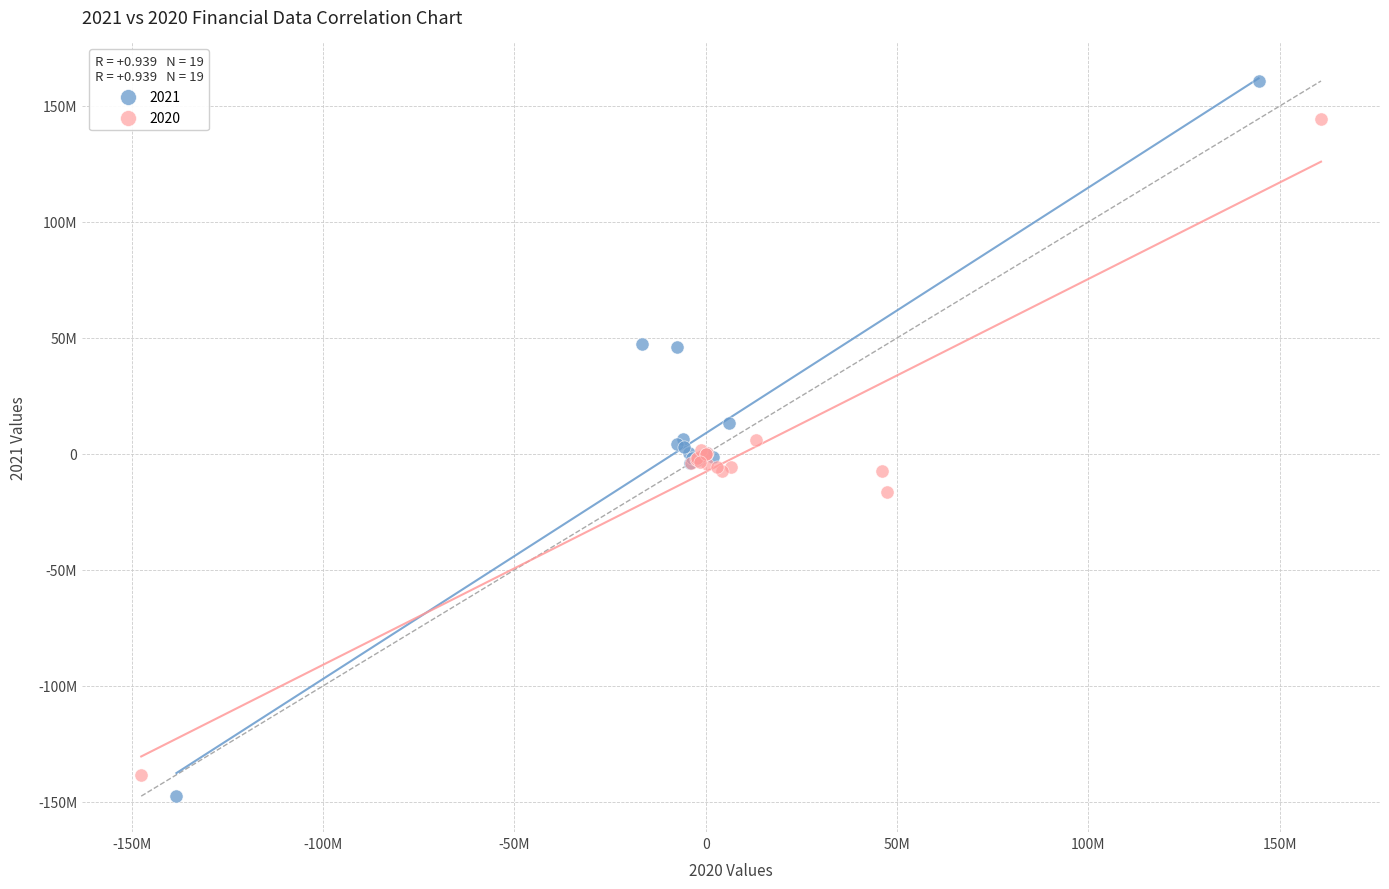

What are all the series names shown in the legend?

2021, 2020